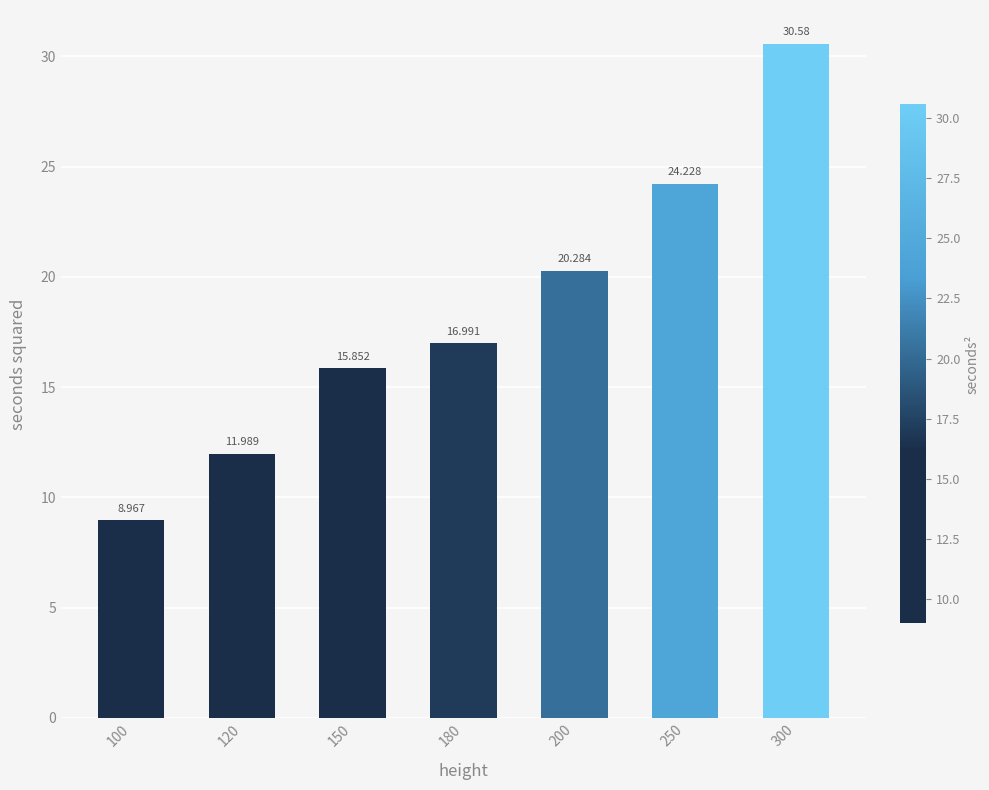

Rank the categories by value from lowest to highest.

100, 120, 150, 180, 200, 250, 300